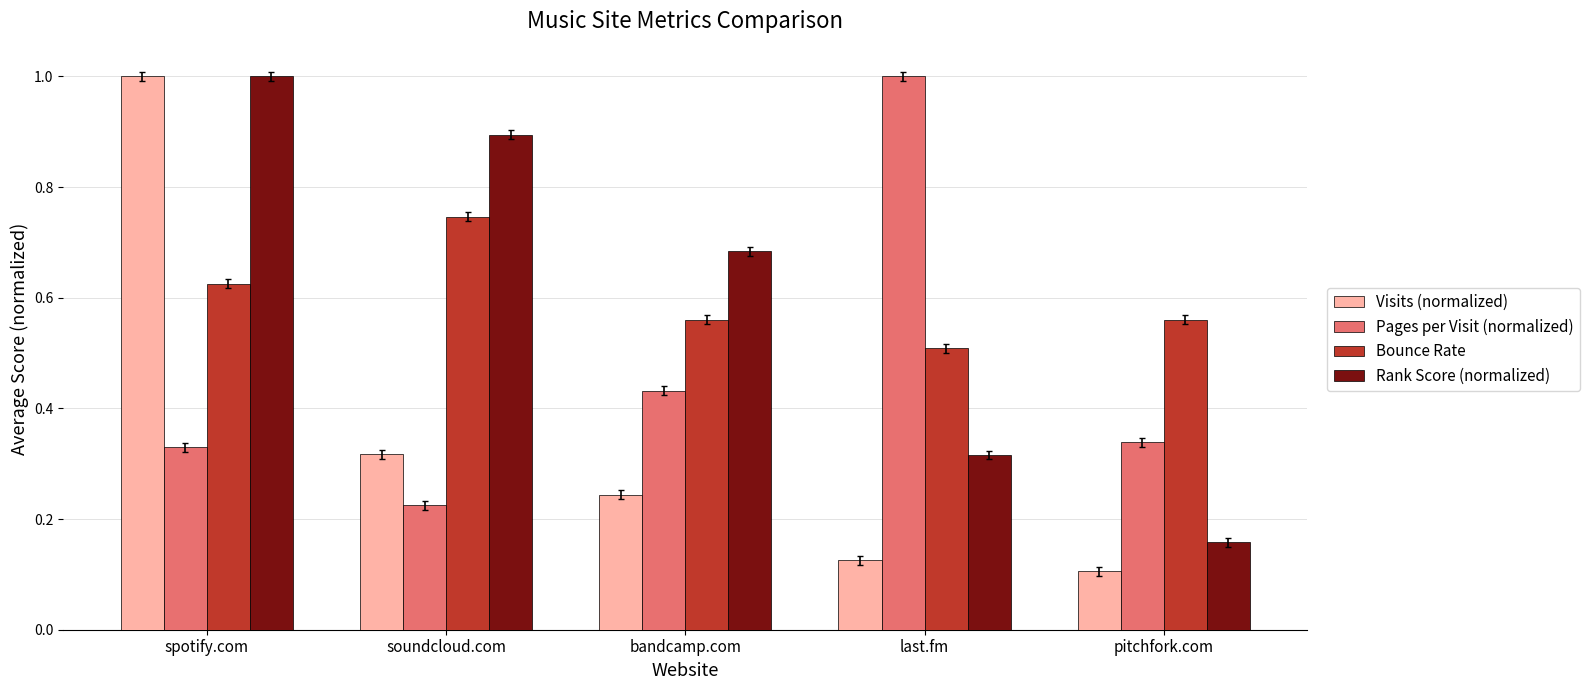

What is the sum of the Rank Score (normalized) values at bandcamp.com and pitchfork.com?

0.8